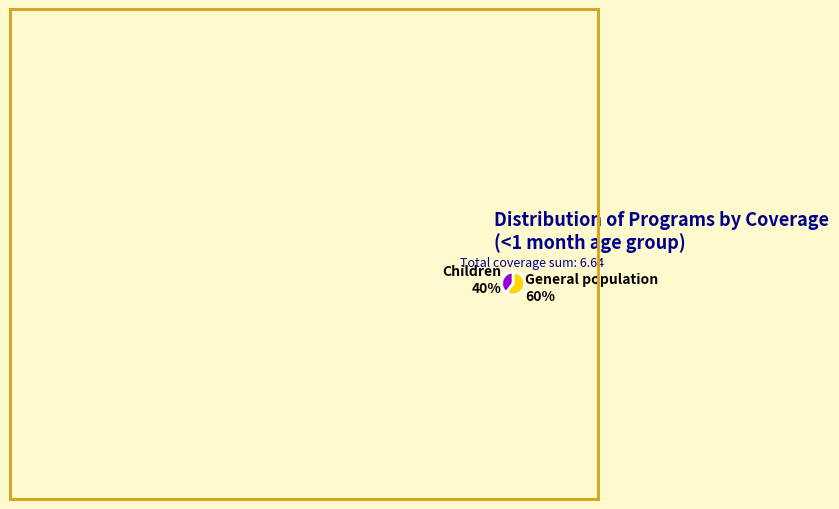

True or false: General population accounts for 48% of the total.

False